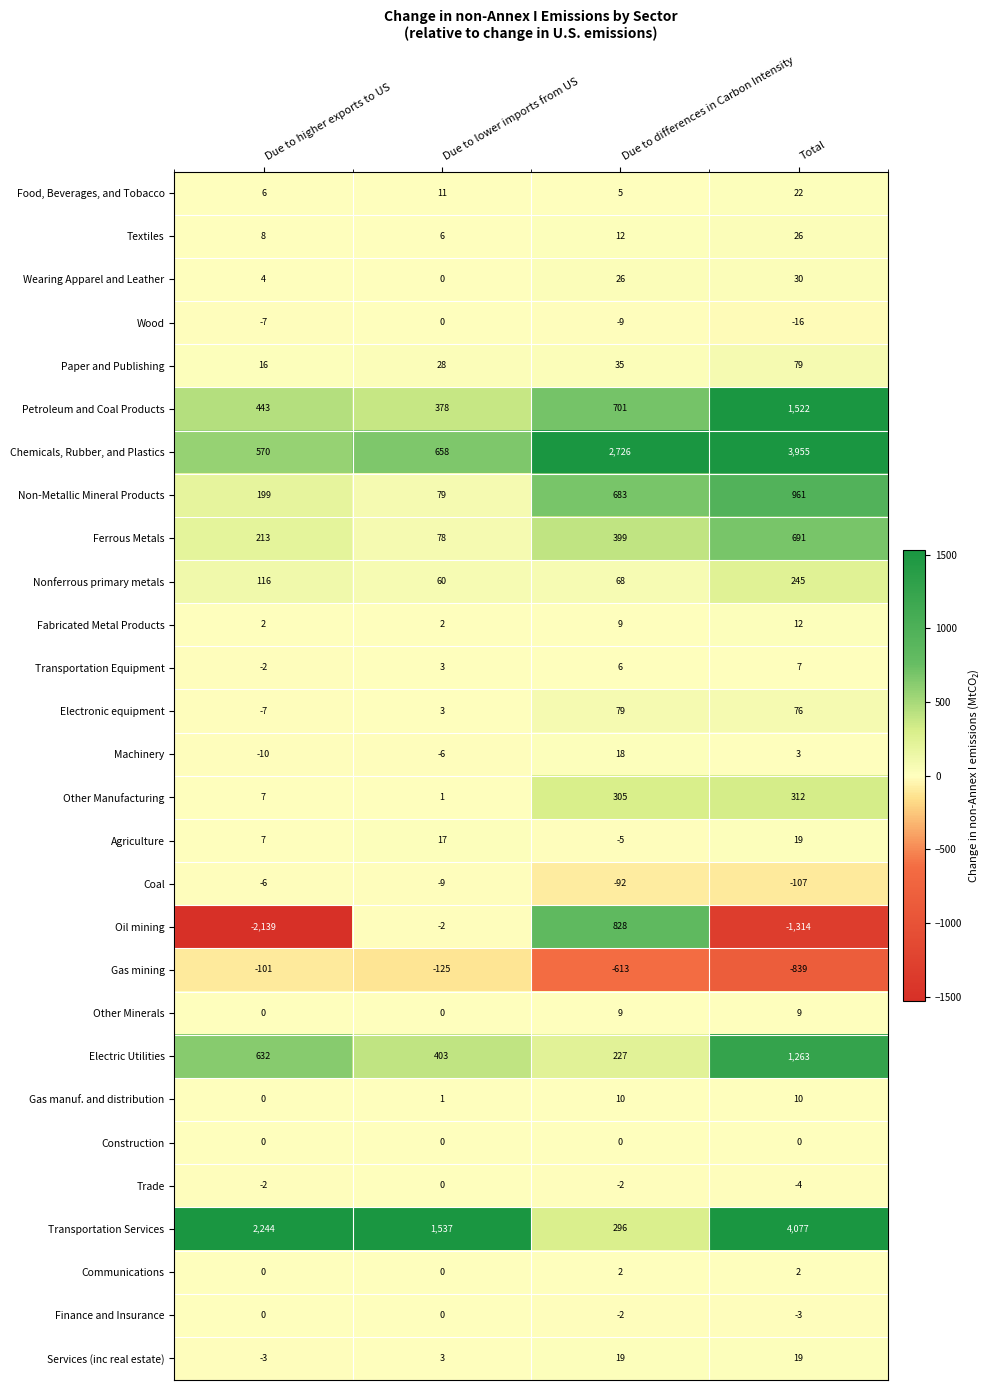

What is the sum of the Petroleum and Coal Products values at Due to differences in Carbon Intensity and Total?

2223